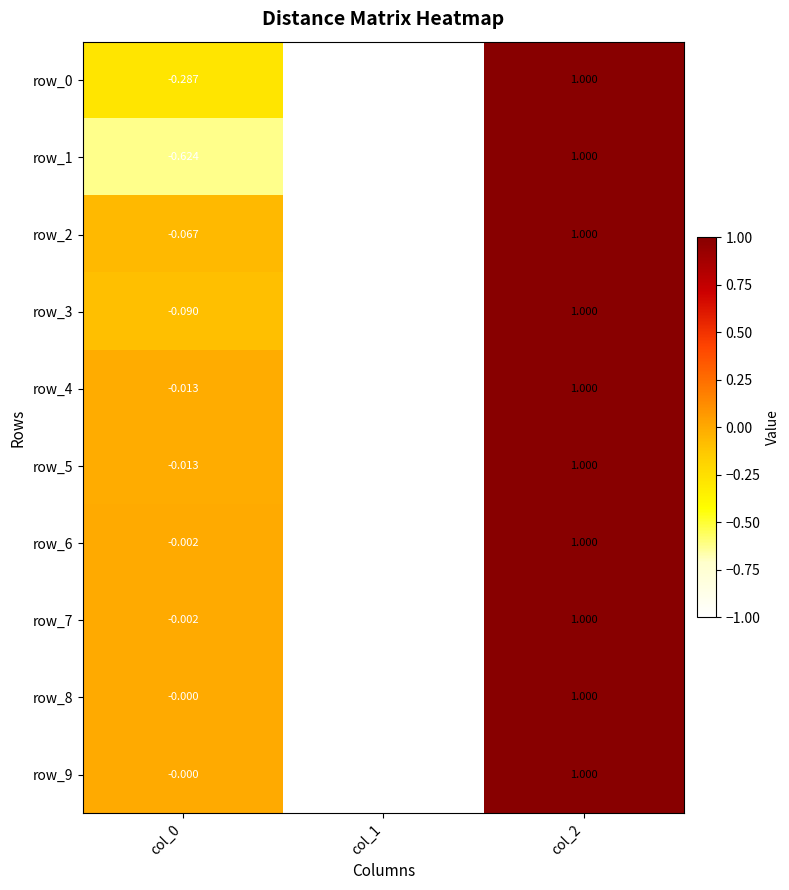

At which category does the chart reach its minimum across all series?

col_1